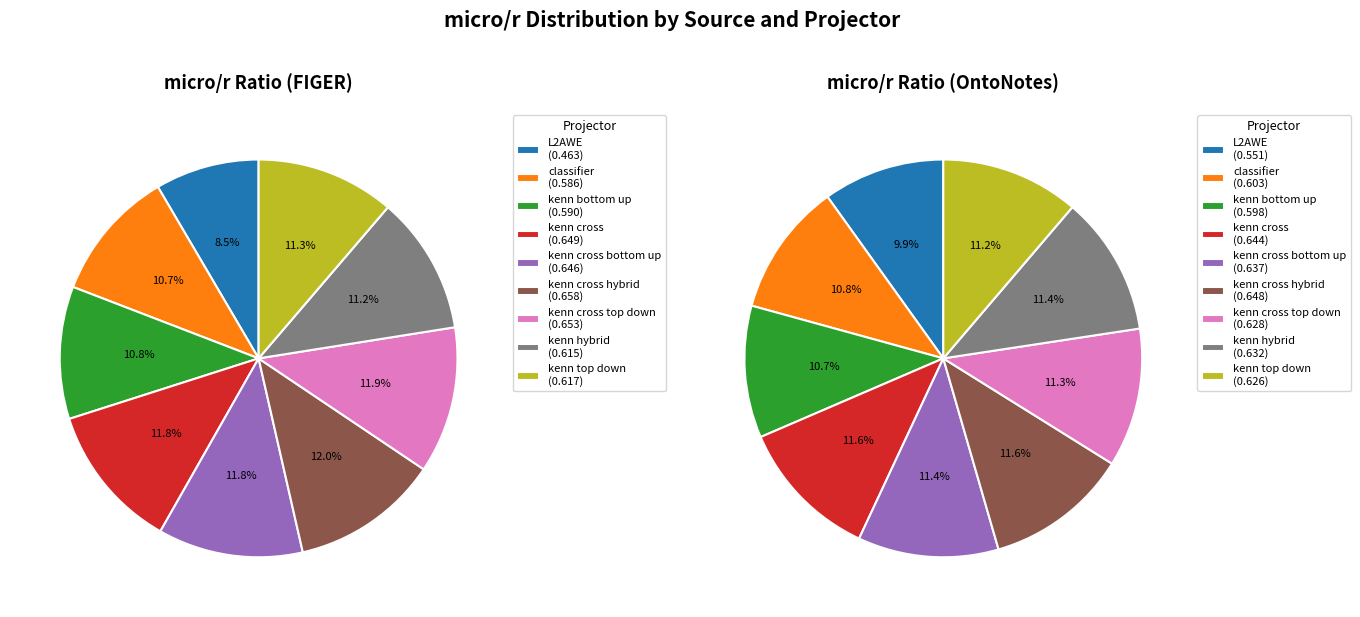

Is FIGER/L2AWE the majority of the pie?

No